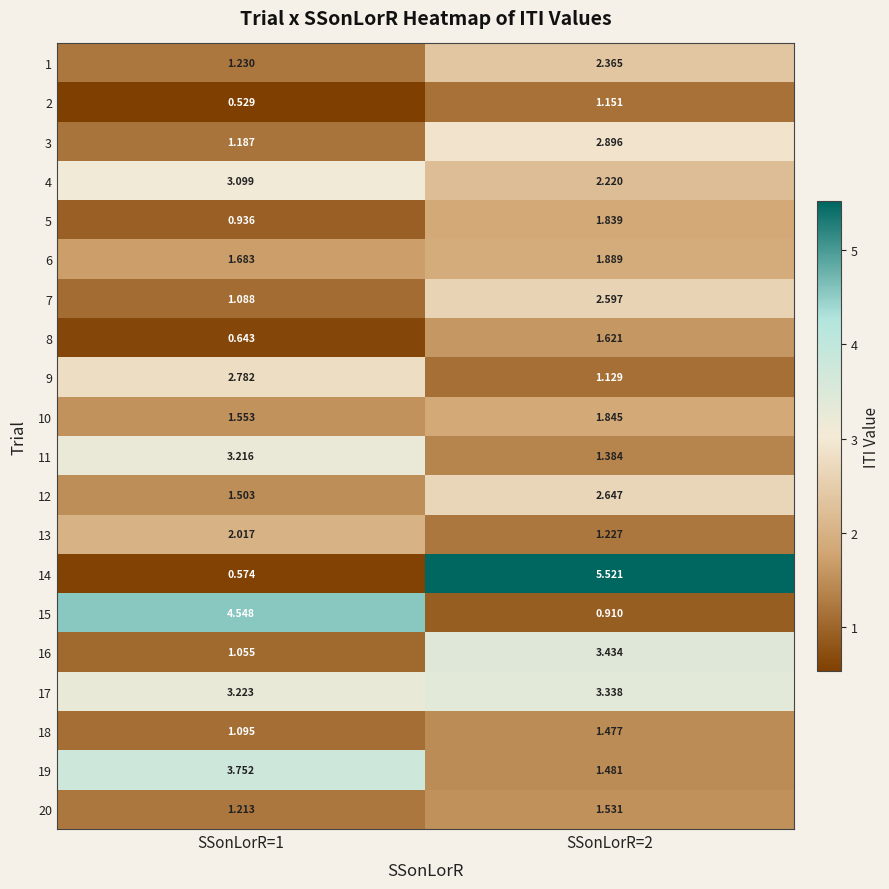

Is the value of 5 at SSonLorR=1 greater than the value of 11 at SSonLorR=1?

No